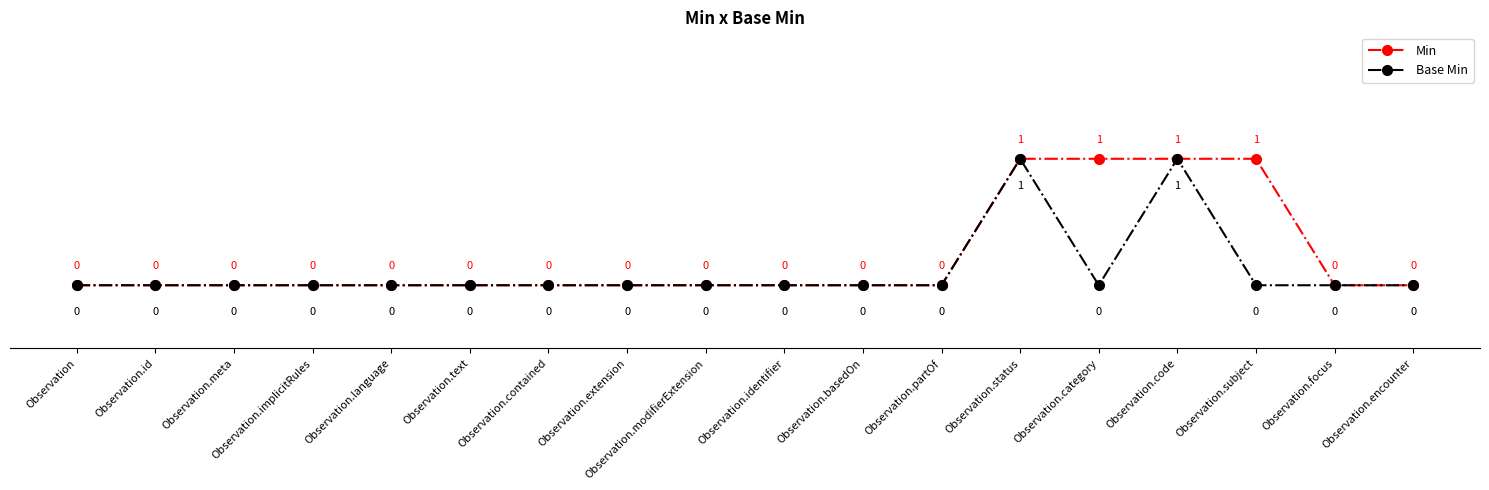

How many lines are shown in the chart?

2